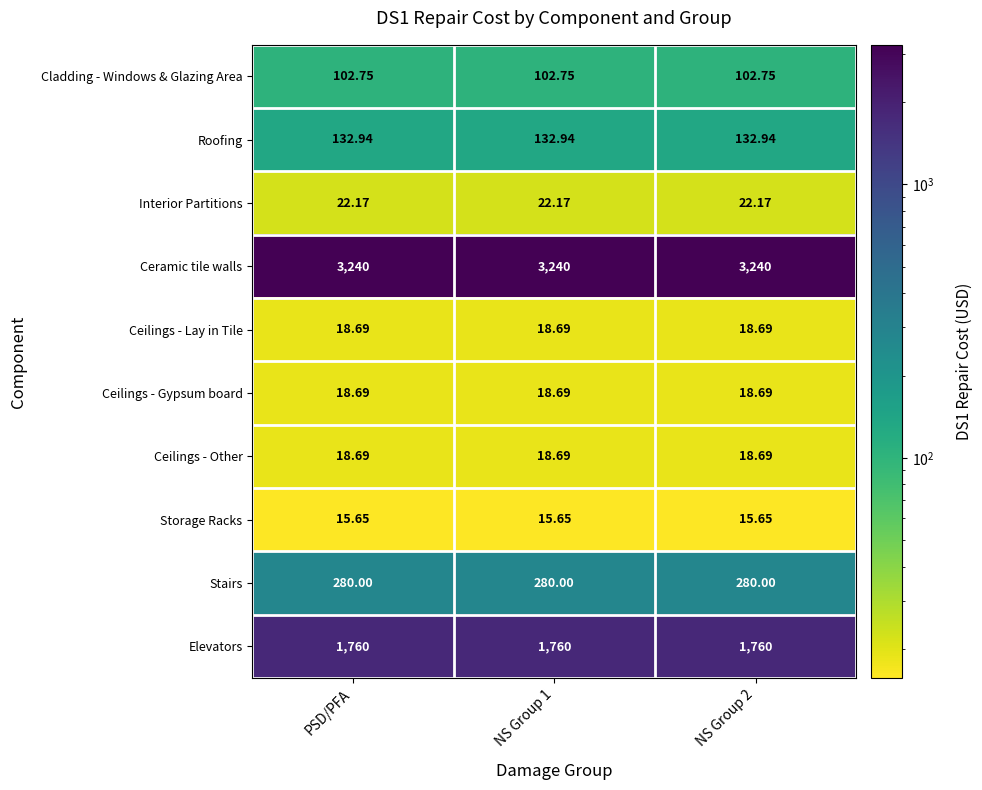

Which series has the largest total across all categories?

Ceramic tile walls